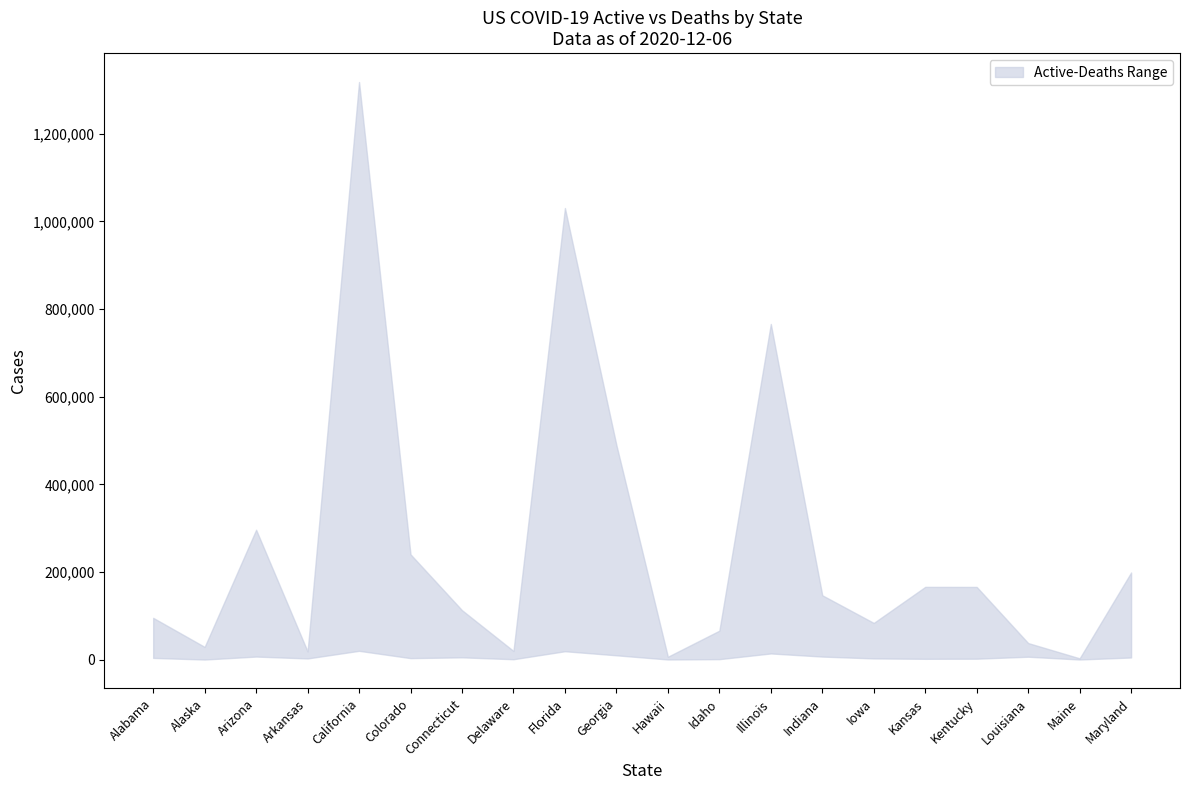

True or false: lower has a value of 2682 at Iowa.

True